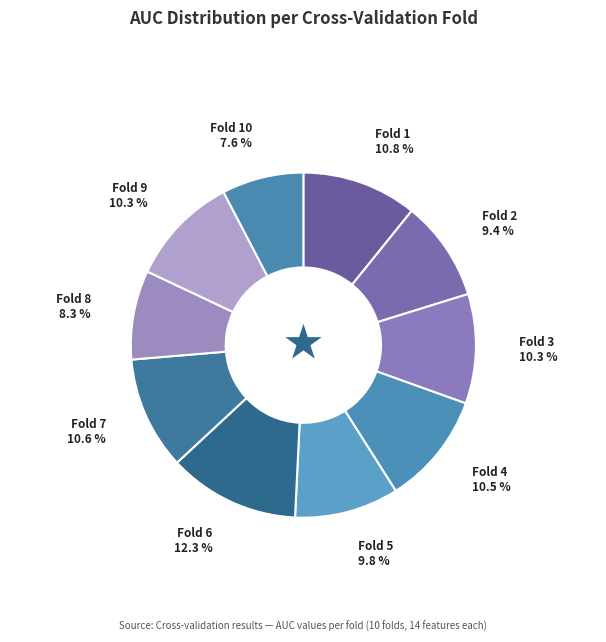

Rank the categories by value from lowest to highest.

Fold 10, Fold 8, Fold 2, Fold 5, Fold 3, Fold 9, Fold 4, Fold 7, Fold 1, Fold 6